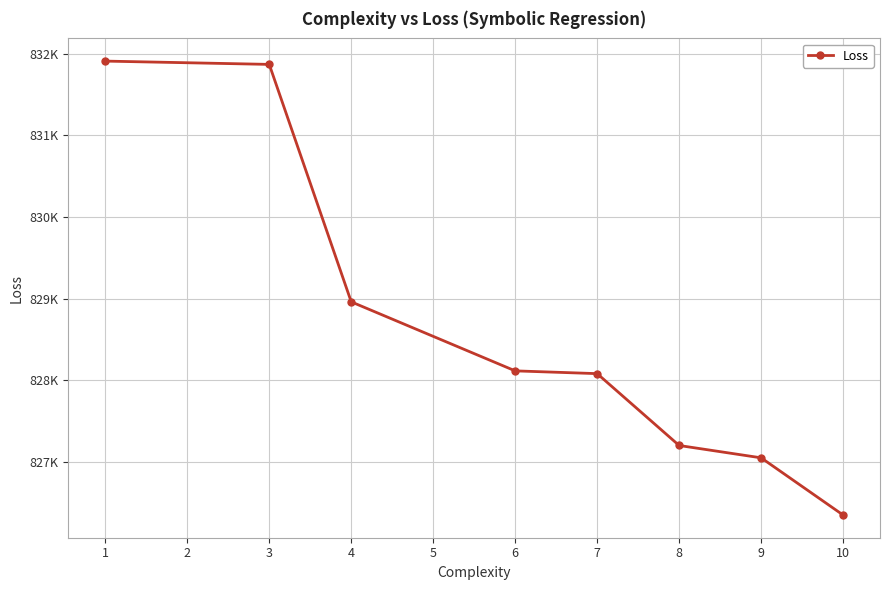

What is the greatest value displayed?

831912.0